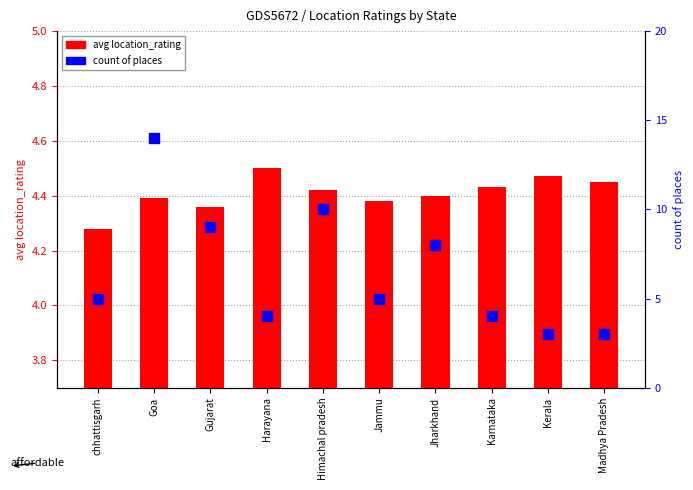

Which series reaches the minimum Y coordinate?

count of places